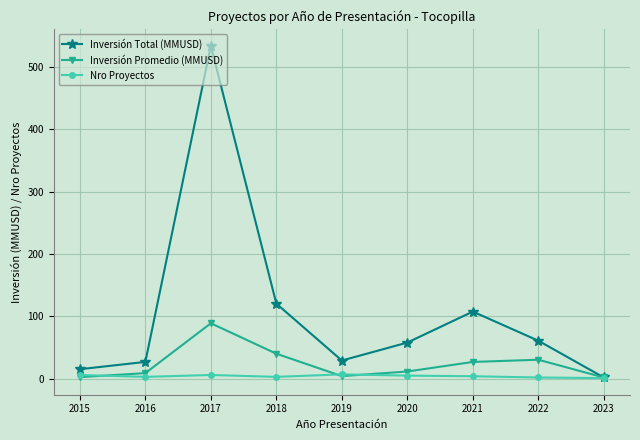

Which series changed the most between 2016 and 2022?

Inversión Total (MMUSD)